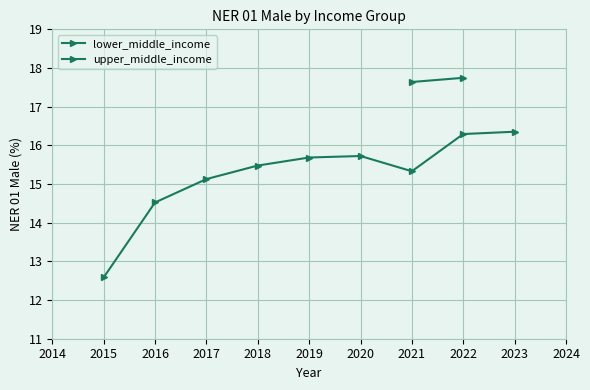

What is the difference between the maximum and second lowest values?

1.8